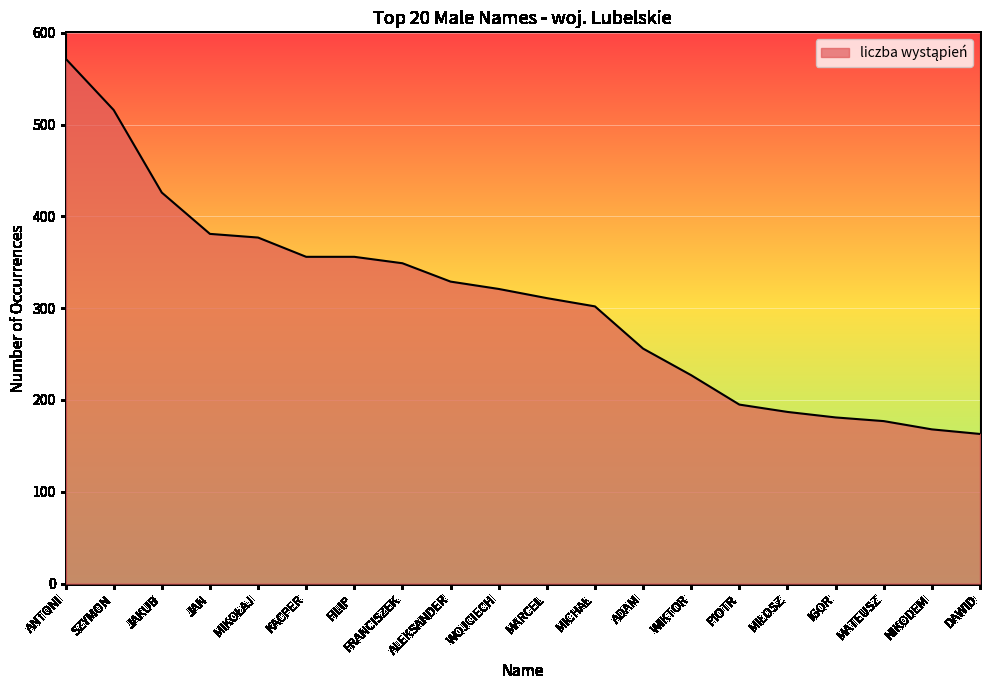

What is the approximate value at JAN?

381